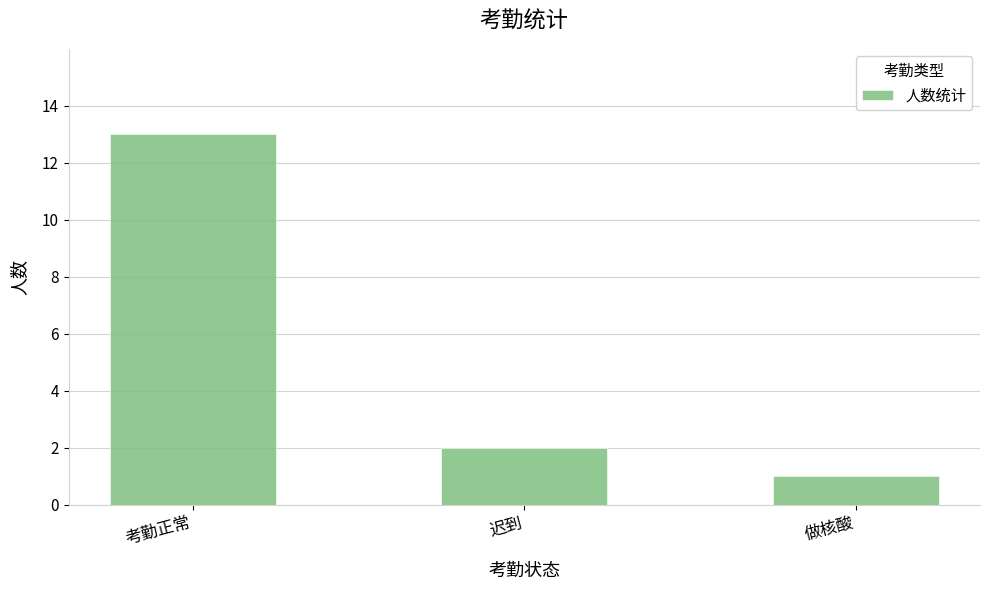

The value at 考勤正常 is 13. True or false?

True